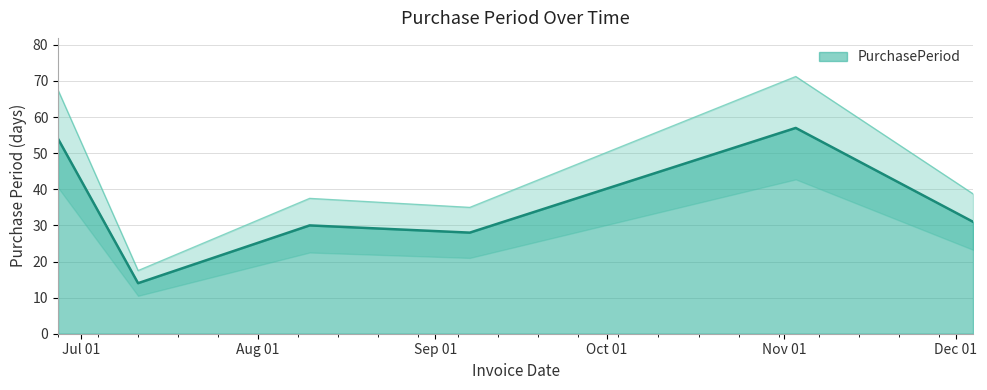

True or false: the data shows 12 at 2017-12-04.

False